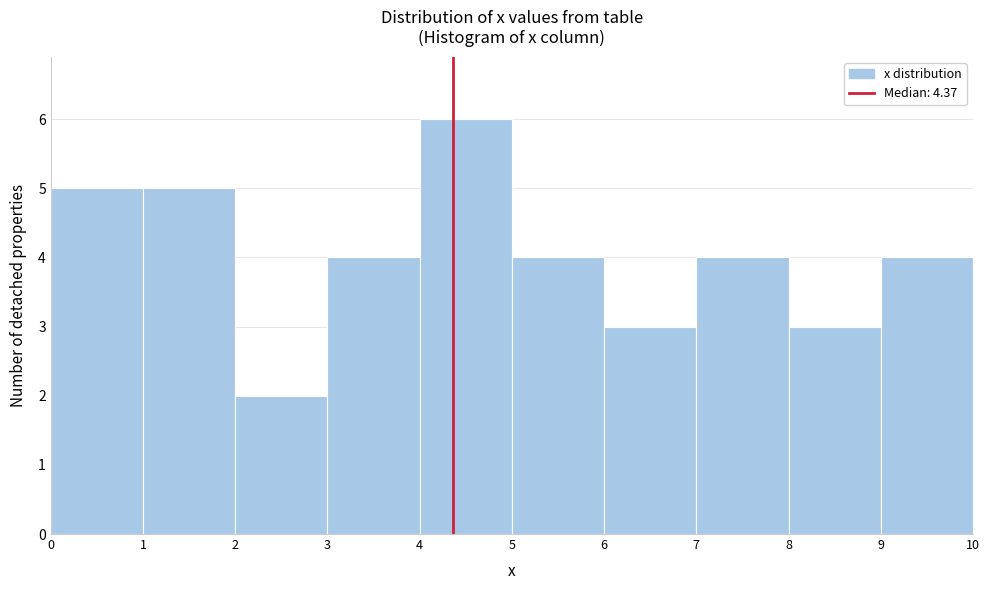

Which range on the x-axis has the tallest bar?

4 to 5